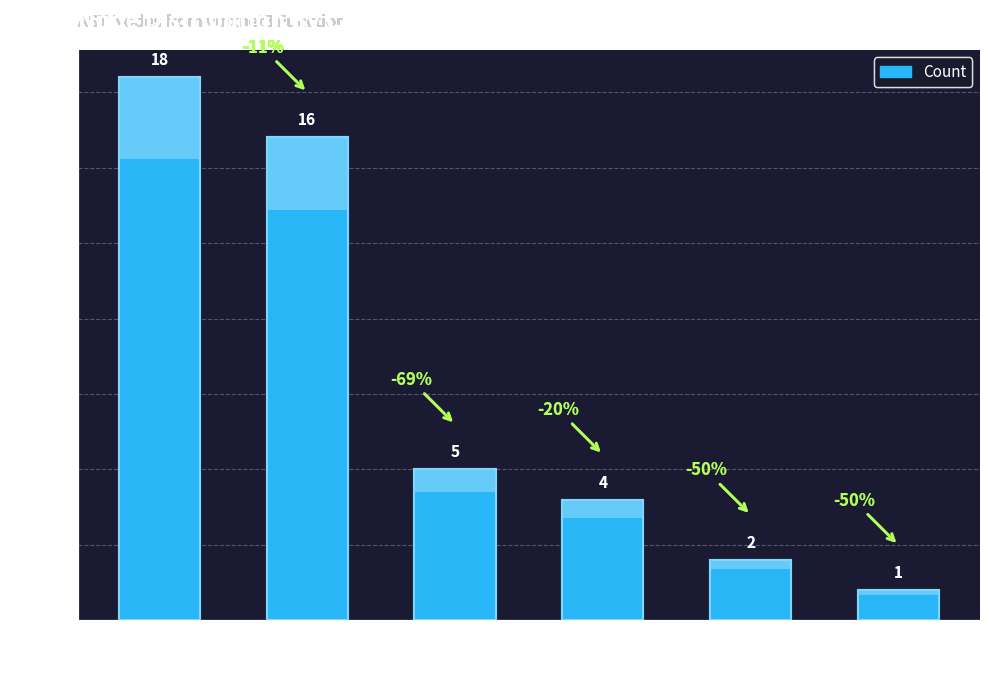

Is it true that the value at 0 is 7?

False